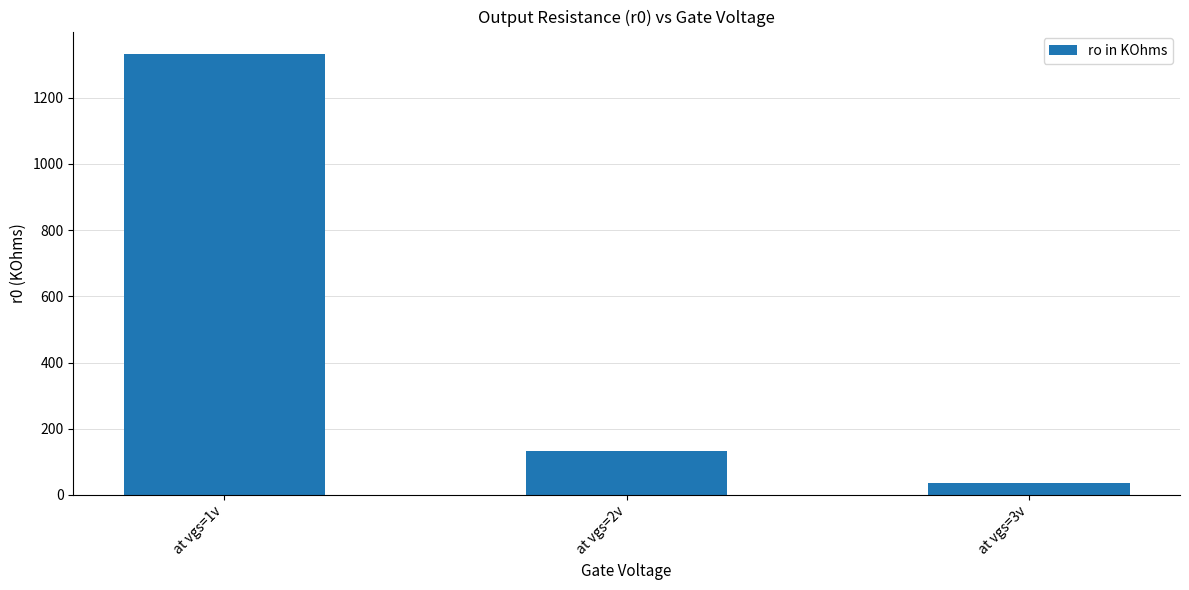

At which label is the value closest to 684?

at vgs=2v